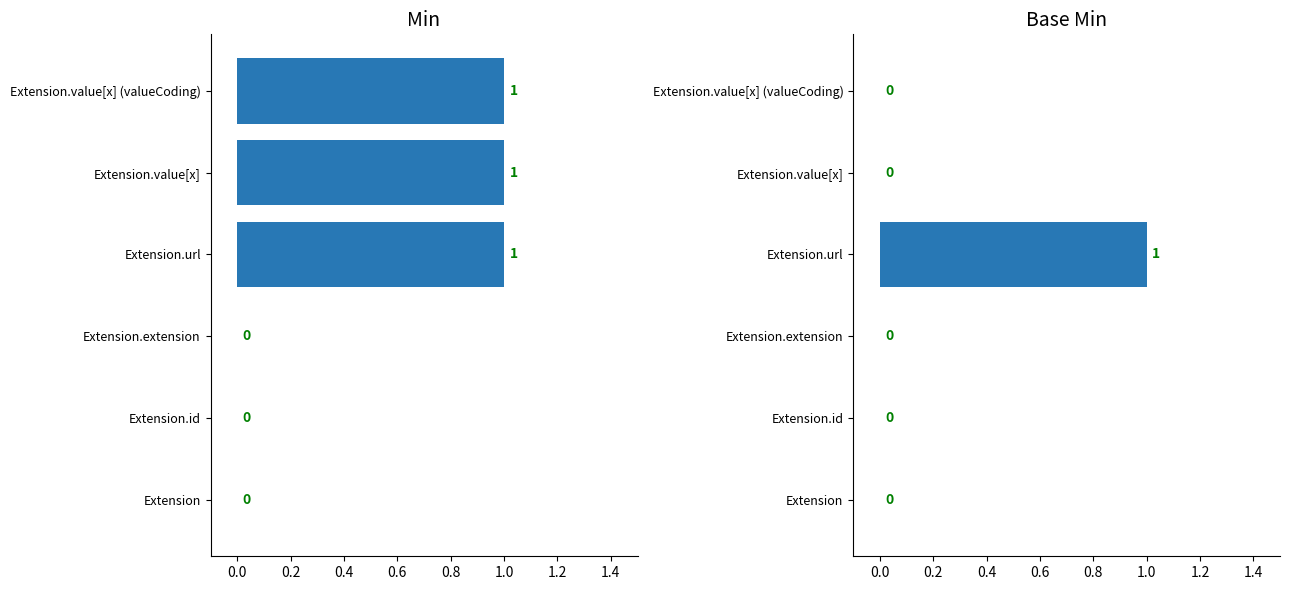

Between Extension.id and Extension.value[x] (valueCoding), which series saw the biggest shift?

Min